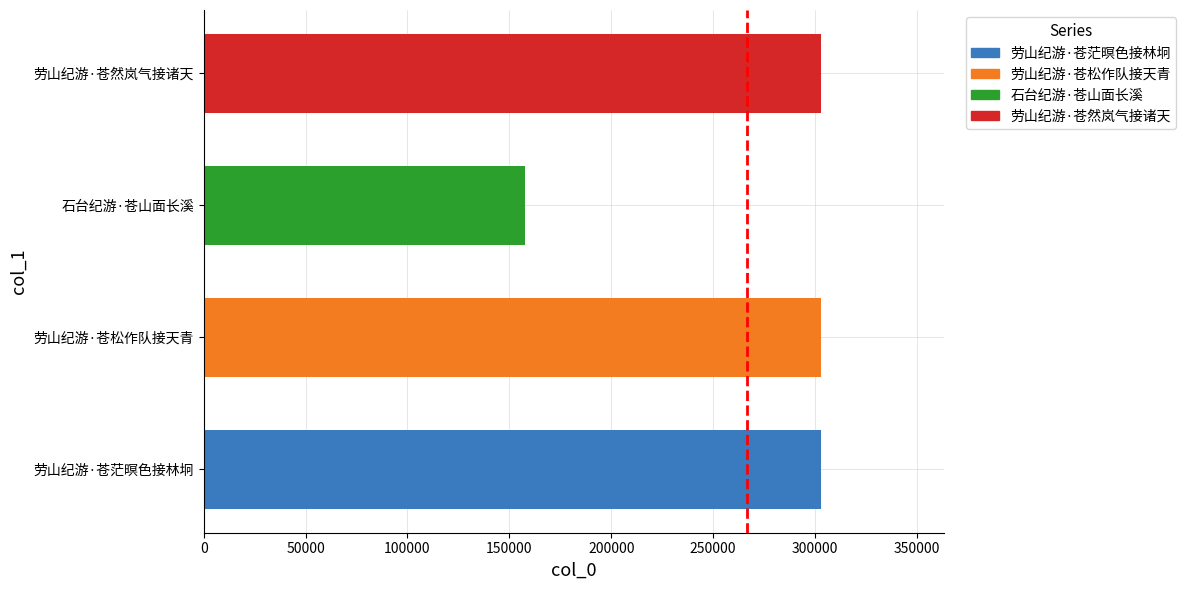

How many values are below 302744?

2